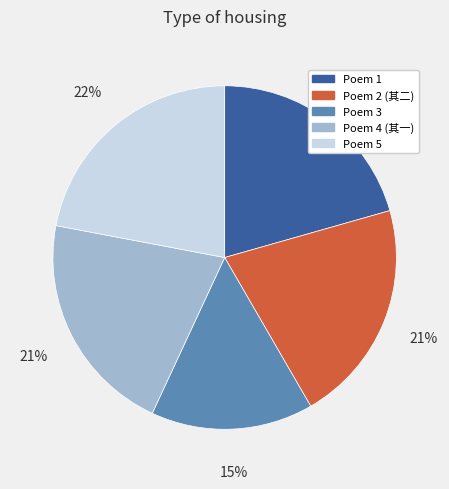

To the nearest percent, what percentage of the pie is Poem 3?

15%